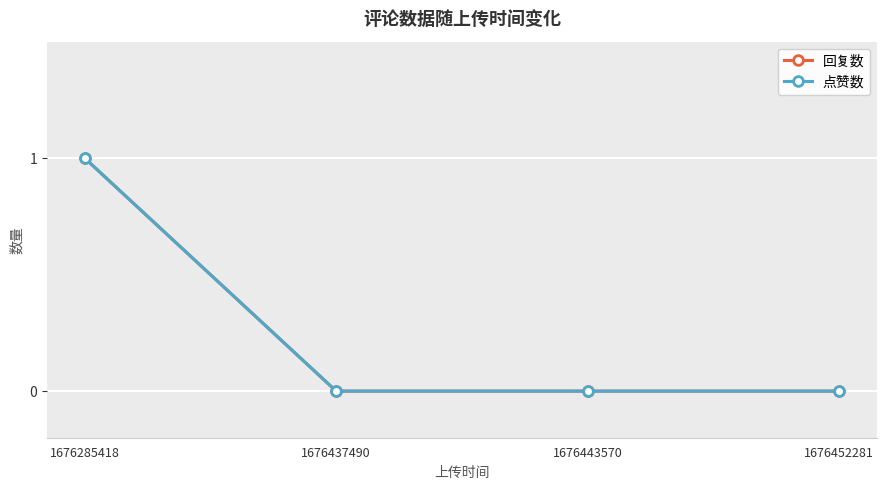

Reading right to left, what are all the values shown in this chart?

回复数: 0	0	0	1
点赞数: 0	0	0	1